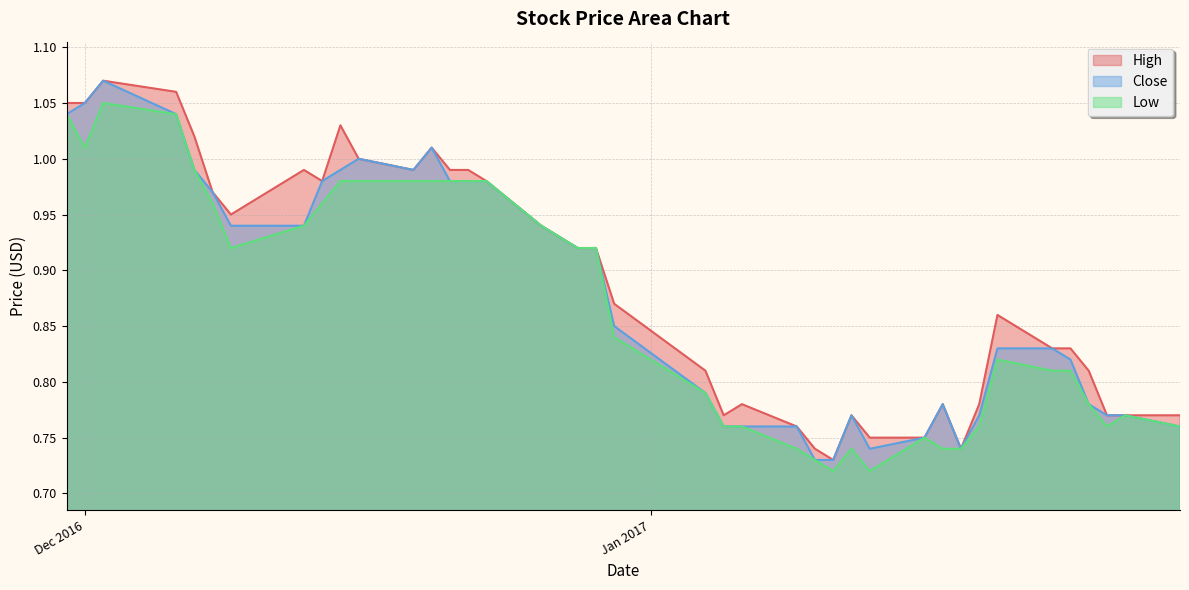

What is the smallest value displayed?

0.7